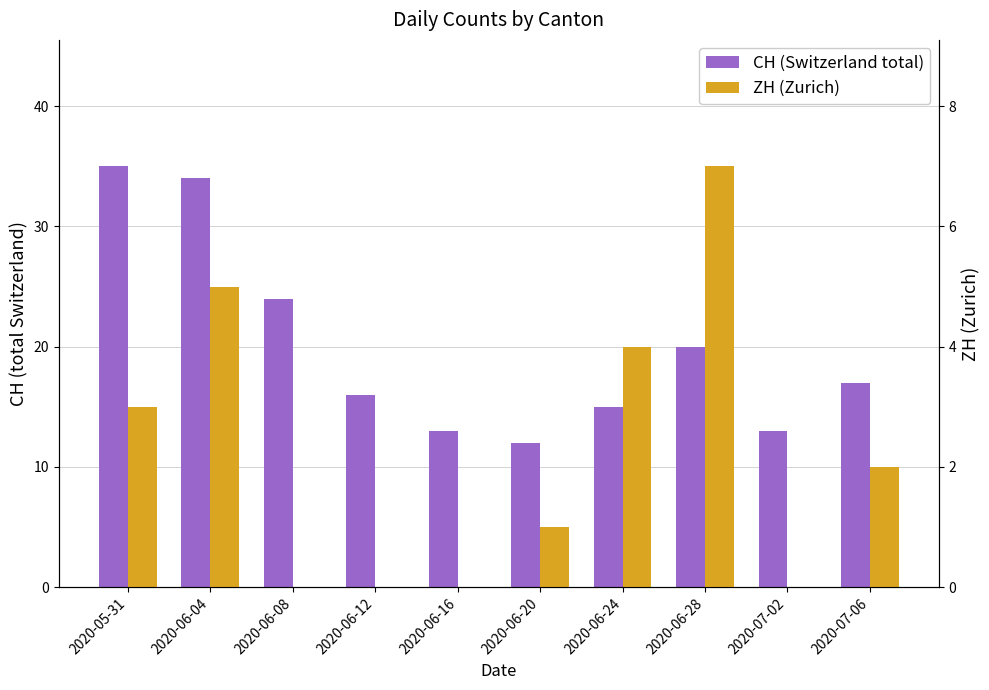

What is the label of the 1st bar from the right?

2020-07-06